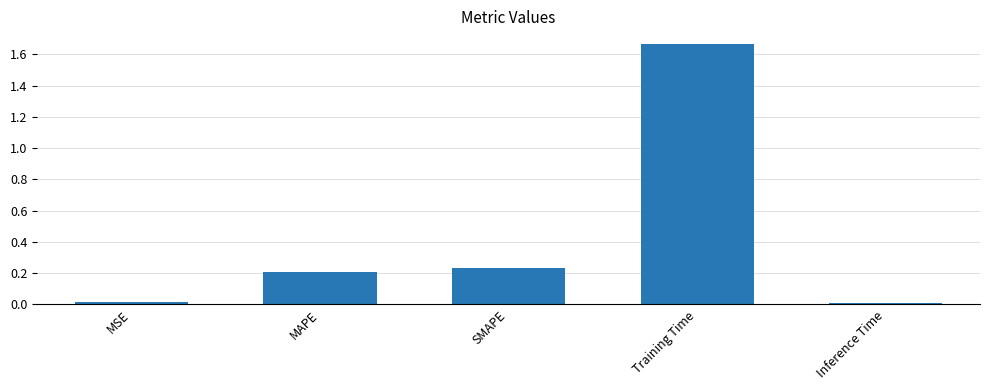

The chart shows a value of 0.0 at Inference Time. True or false?

True